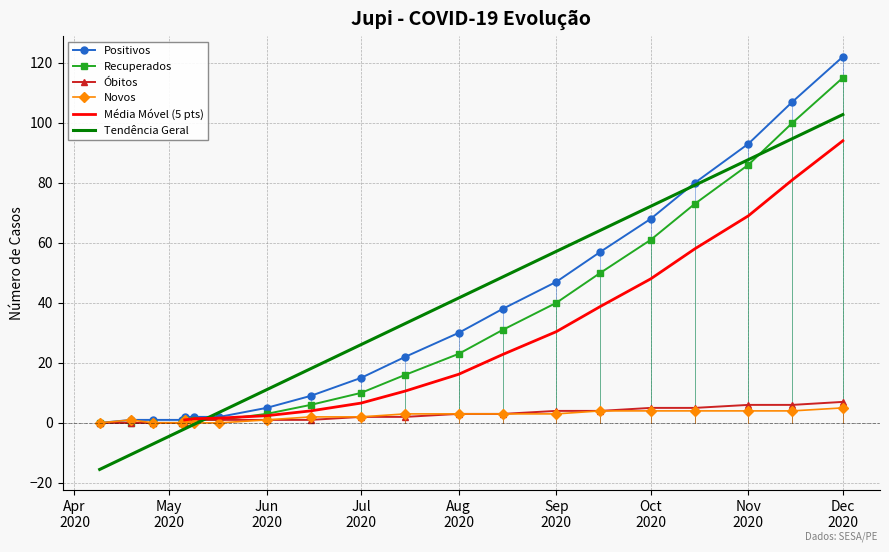

The value of Positivos at 2020-06-15 is 16. True or false?

False